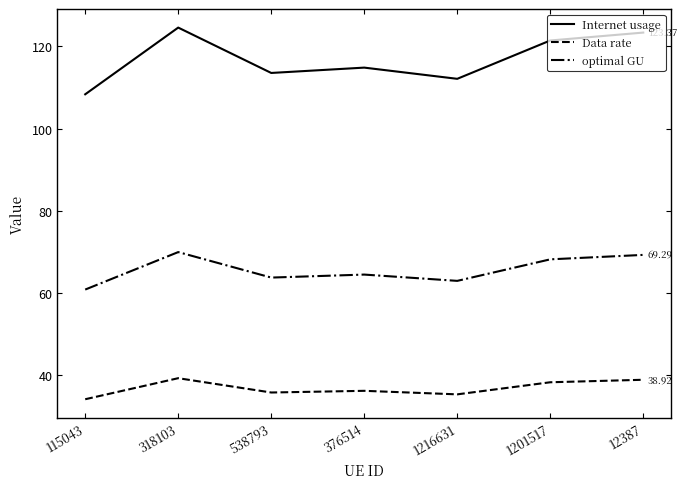

At which label does optimal GU first exceed 64?

318103